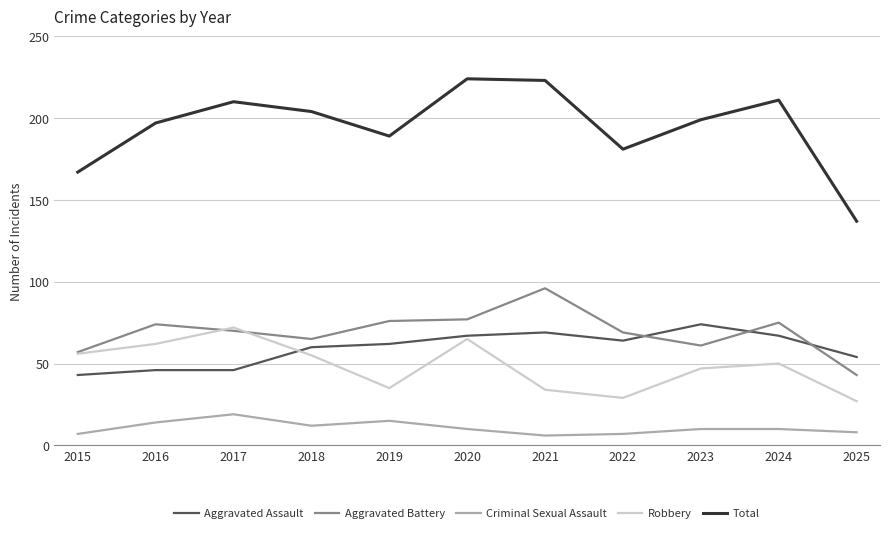

True or false: Aggravated Battery and Criminal Sexual Assault intersect in this chart.

False